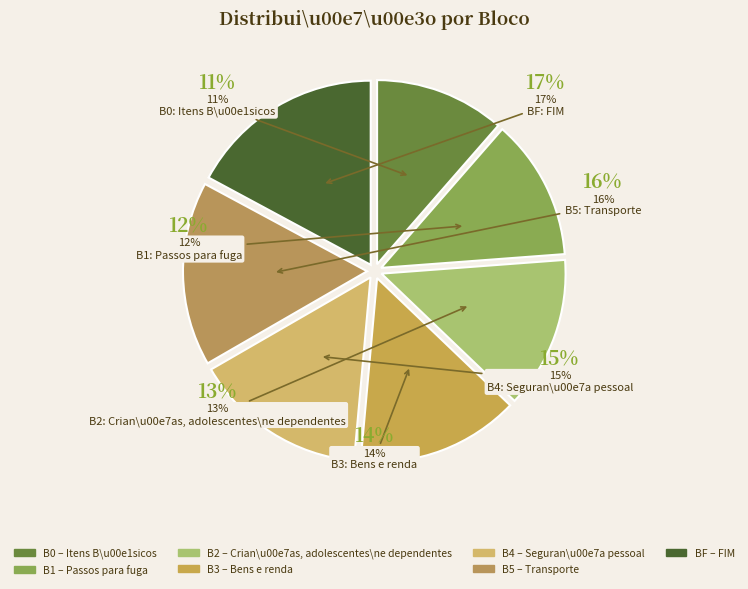

To the nearest percent, what is the combined percentage of BF and B4?

32%